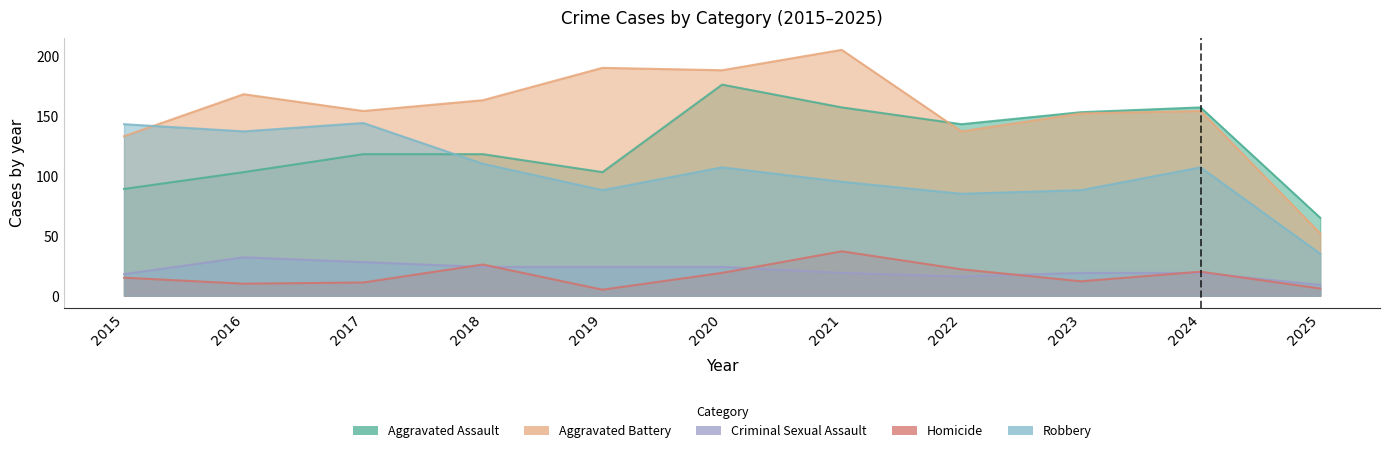

True or false: Homicide and Aggravated Battery intersect in this chart.

False